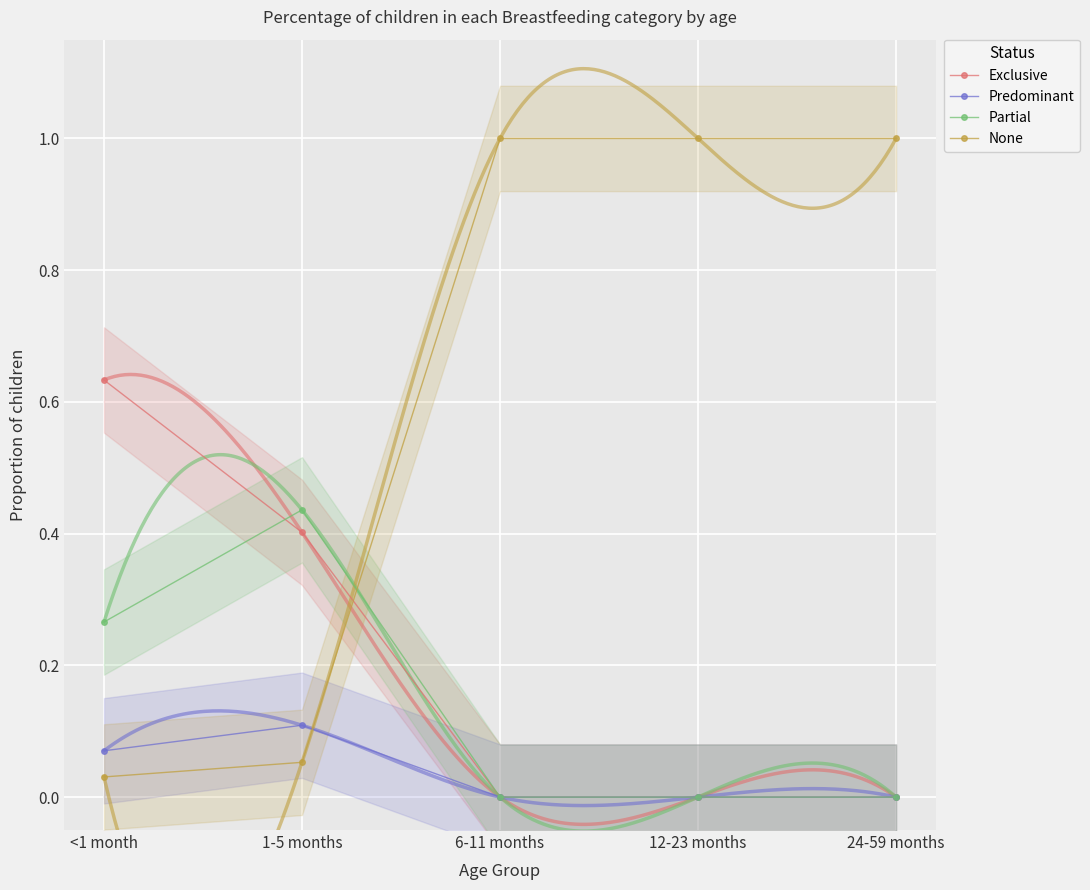

Rank the series at 1-5 months from highest to lowest value.

Partial, Exclusive, Predominant, None